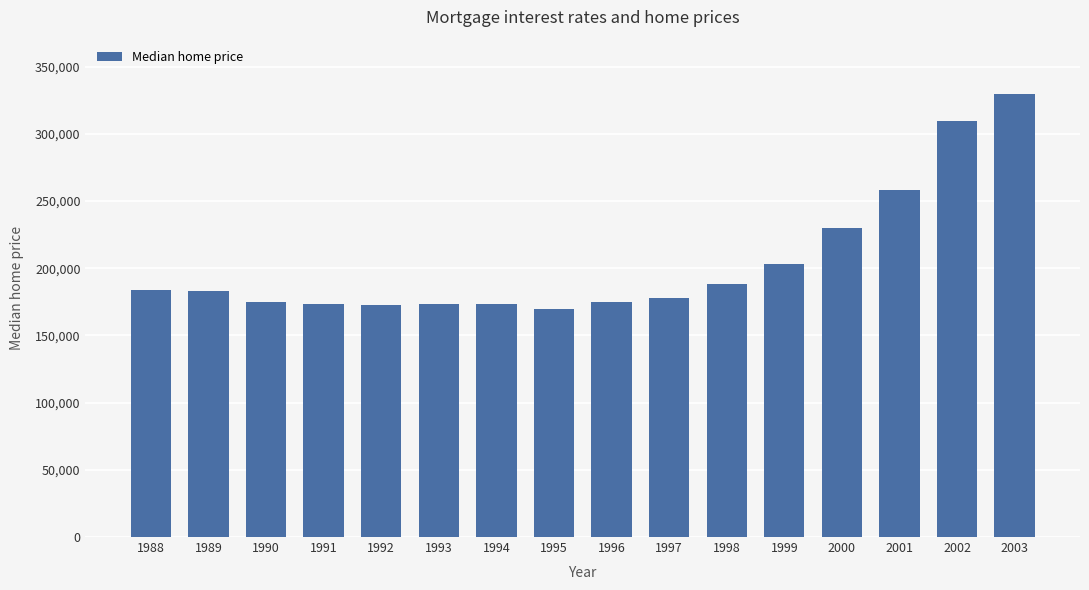

What is the value of the 13th bar from the left?

230200